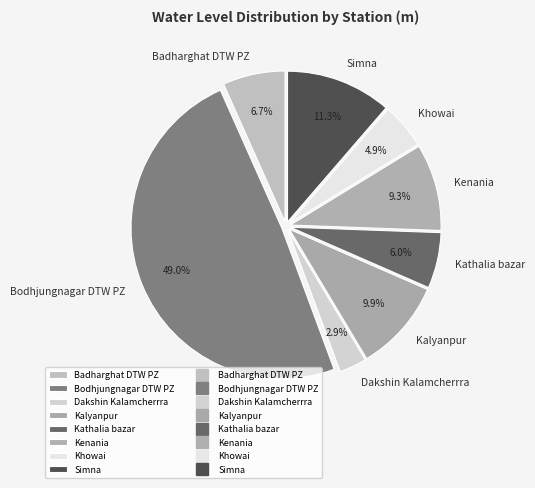

How much of the chart is everything except Kenania?

90.7%